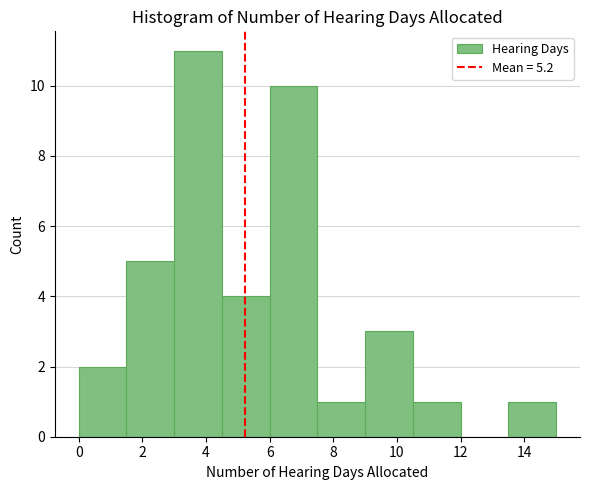

Reading left to right, list every bar in this chart as the range it spans on the x-axis followed by its height. Neither the bar edges nor the heights are printed on the chart, so give them approximately, as read against the axes.

0.0 to 1.5: 2
1.5 to 3.0: 5
3.0 to 4.5: 11
4.5 to 6.0: 4
6.0 to 7.5: 10
7.5 to 9.0: 1
9.0 to 10.5: 3
10.5 to 12.0: 1
12.0 to 13.5: 0
13.5 to 15.0: 1